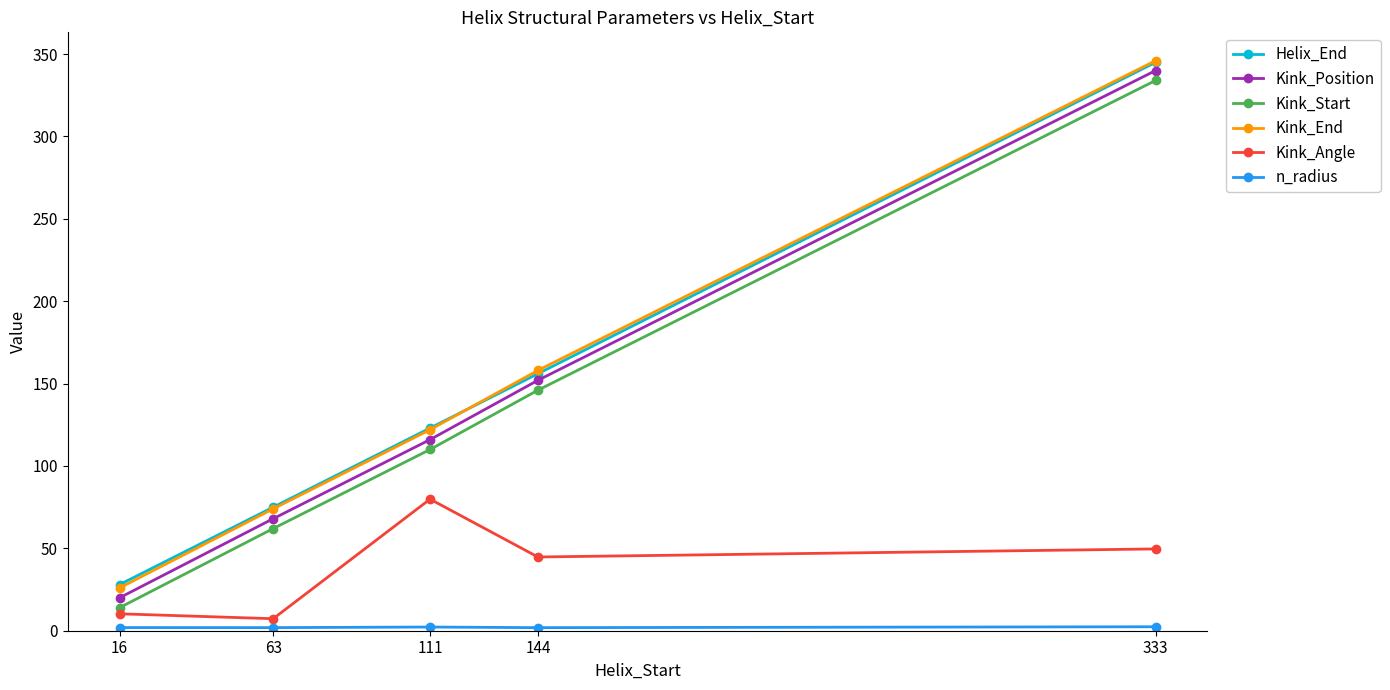

What is the difference between the Kink_End values at 16 and 333?

320.0